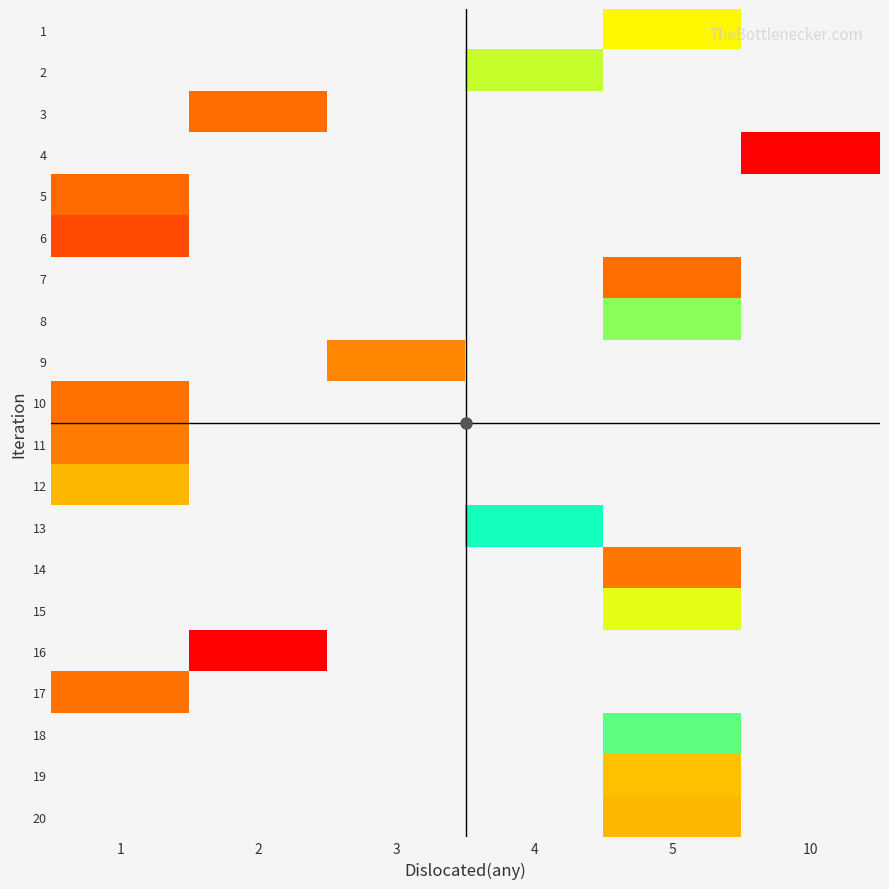

Is the value of 6 at 3 greater than the value of 13 at 1?

No